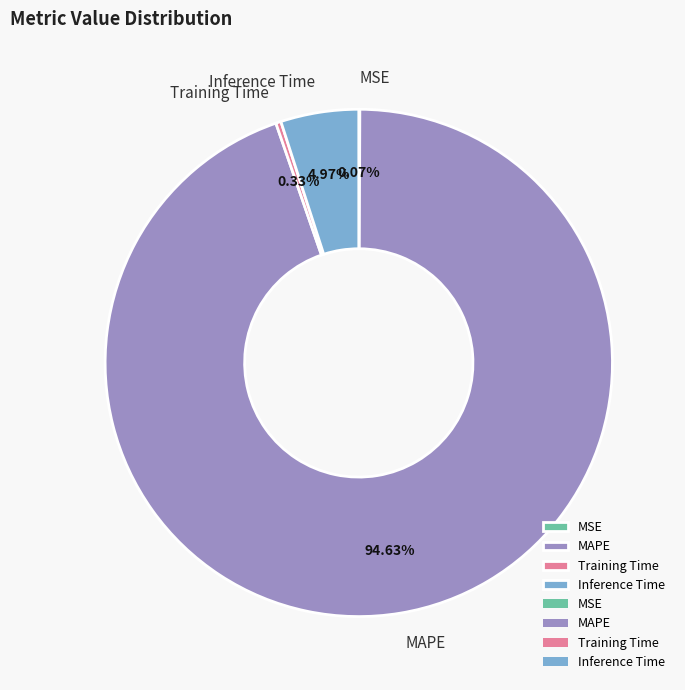

Between Inference Time and MAPE, which is larger?

MAPE